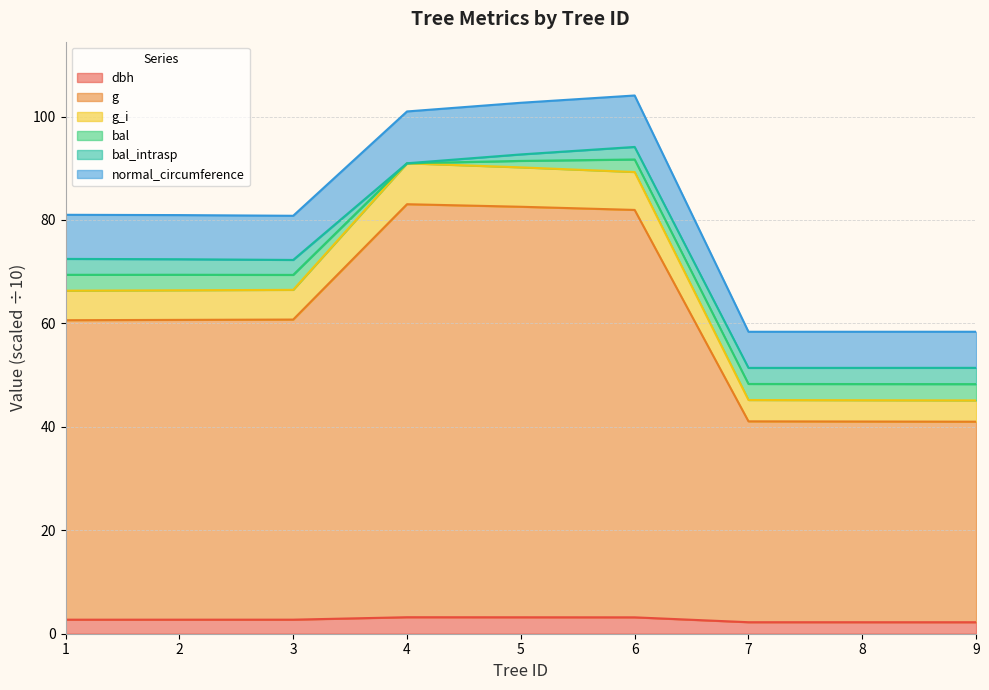

True or false: g_i has a value of 45.2 at 7.

True